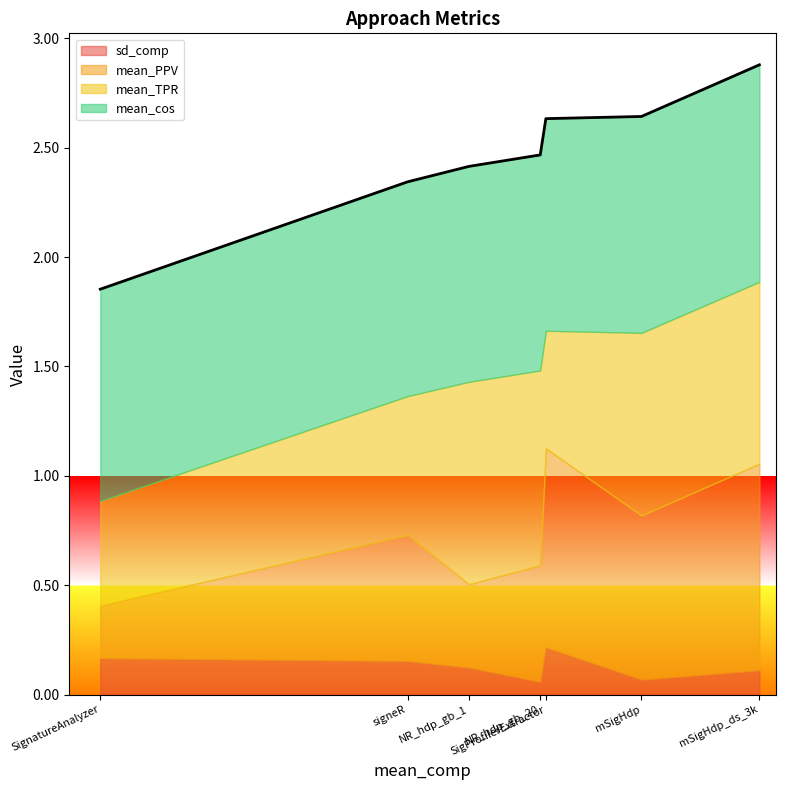

The mean_cos series shows 1.6 at SignatureAnalyzer. True or false?

False